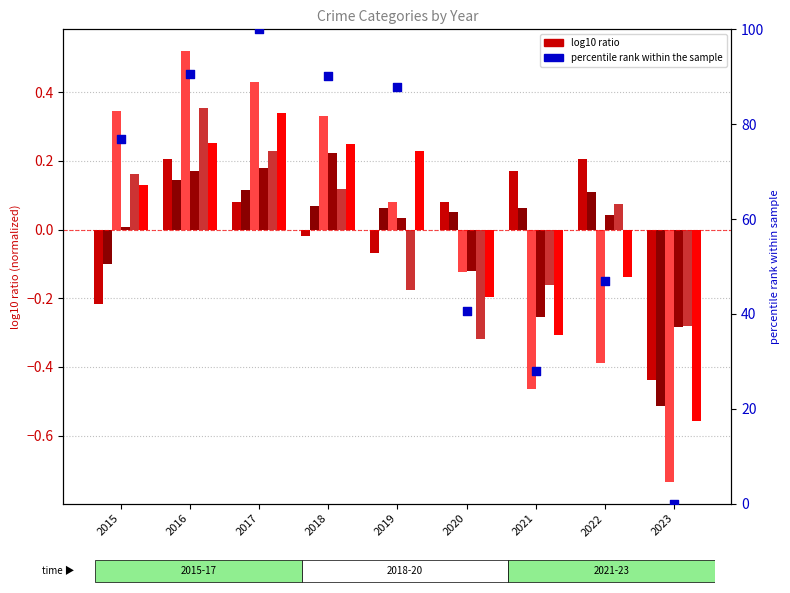

At how many categories does at least one series exceed 0?

8